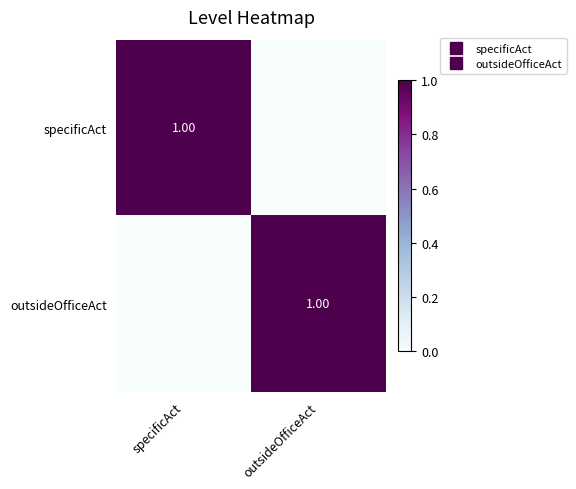

Which series changed the most between specificAct and outsideOfficeAct?

specificAct